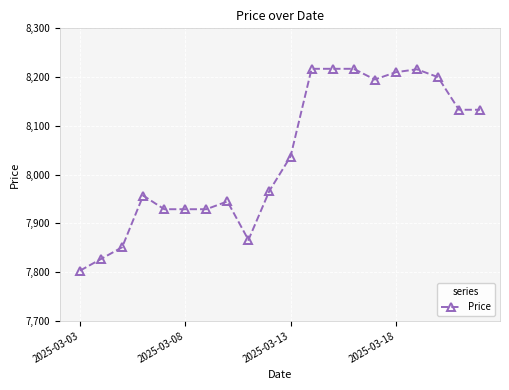

True or false: the data has more than 2 interior local peaks.

True